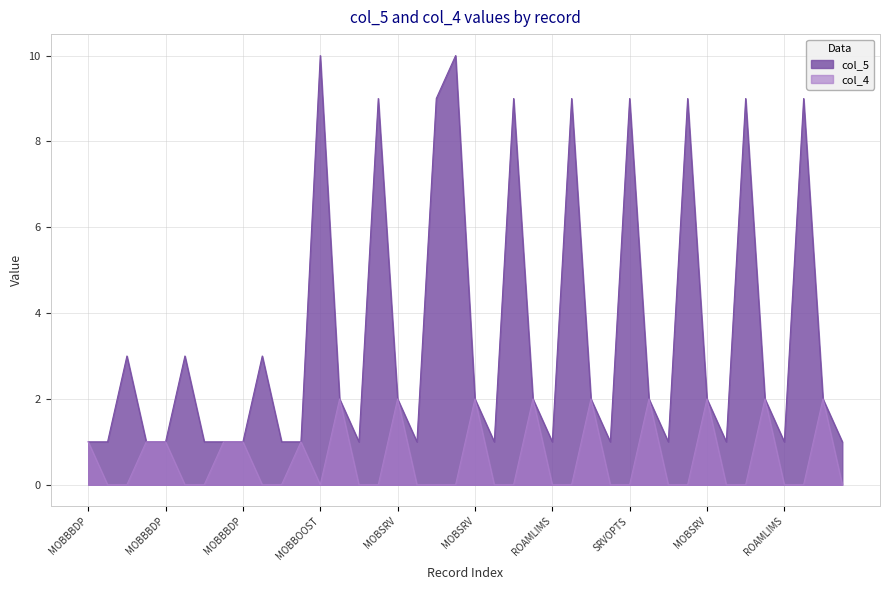

Reading left to right, what are all the values shown in this chart?

col_5: 1	1	3	1	1	3	1	1	1	3	1	1	10	2	1	9	2	1	9	10	2	1	9	2	1	9	2	1	9	2	1	9	2	1	9	2	1	9	2	1
col_4: 1	0	0	1	1	0	0	1	1	0	0	1	0	2	0	0	2	0	0	0	2	0	0	2	0	0	2	0	0	2	0	0	2	0	0	2	0	0	2	0